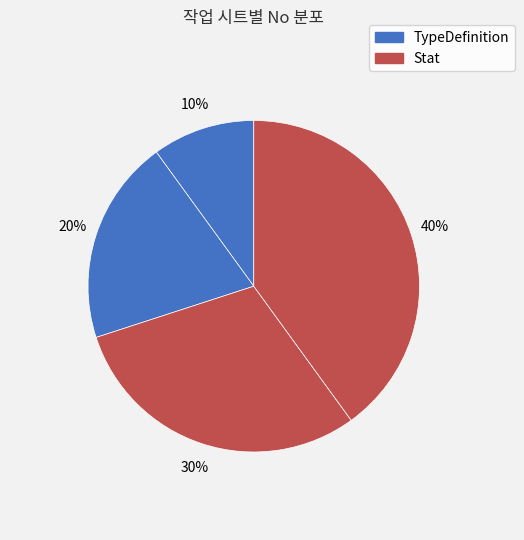

Rank the categories by value from highest to lowest.

Stat (4), Stat (3), TypeDefinition (2), TypeDefinition (1)